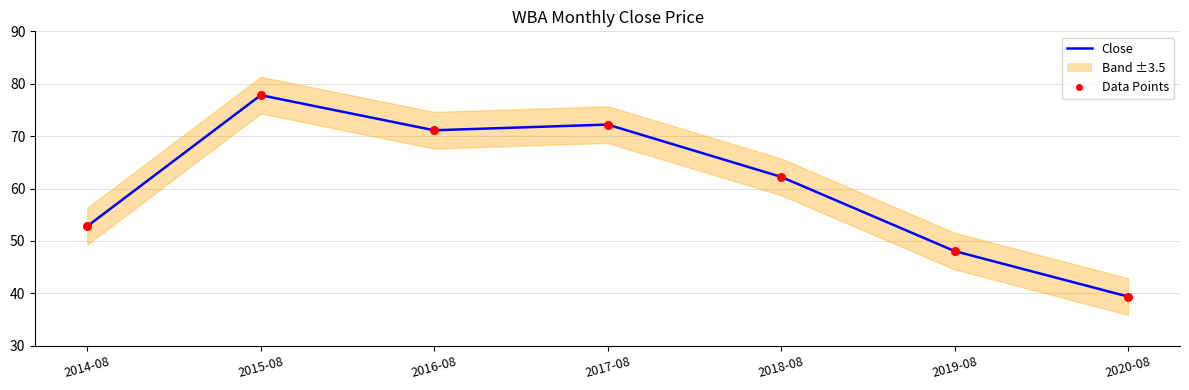

Which has a higher value, 2016-08 or 2018-08?

2016-08